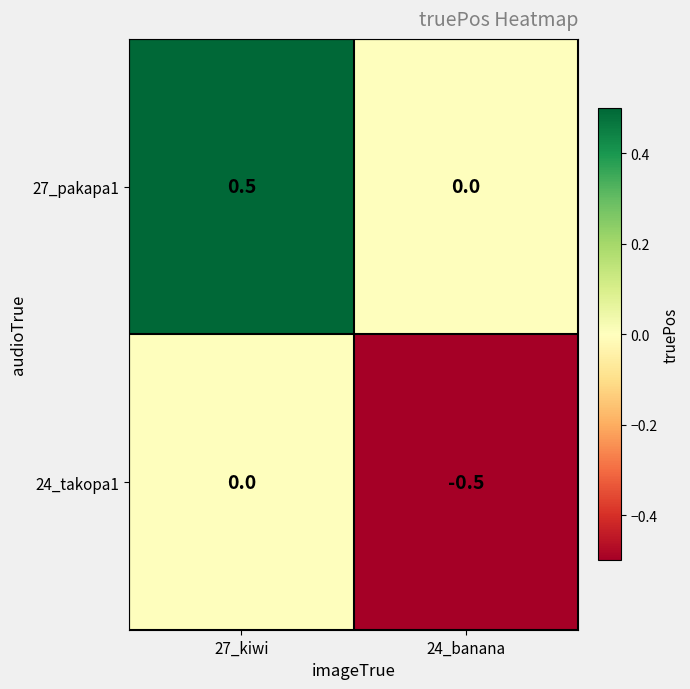

How many categories are shown in the chart?

2